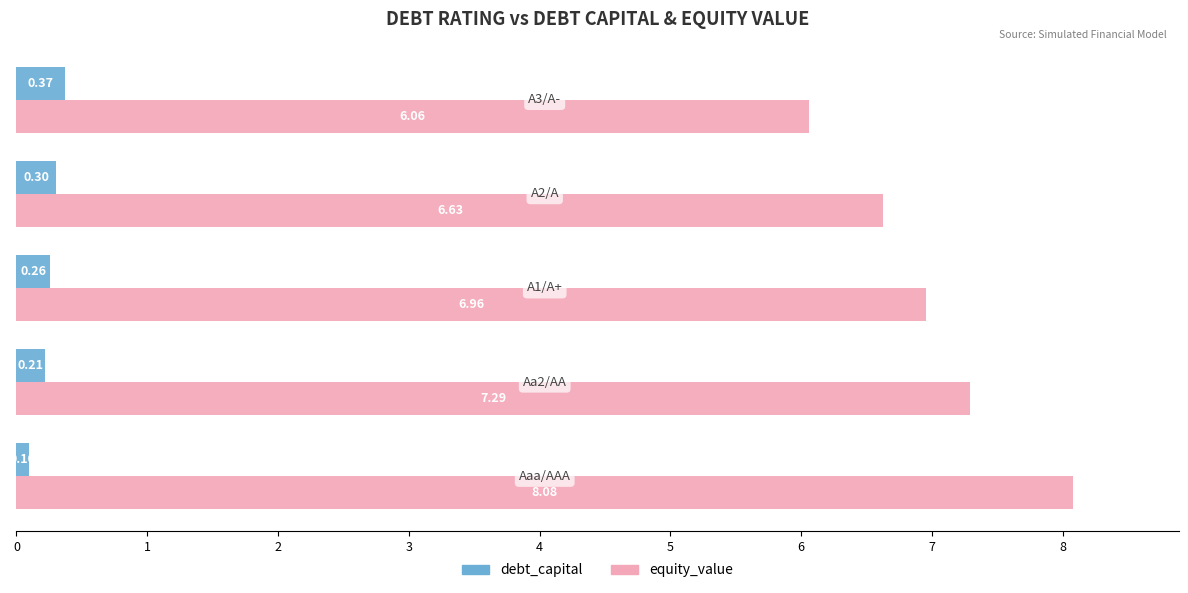

At how many categories does at least one series exceed 2?

5